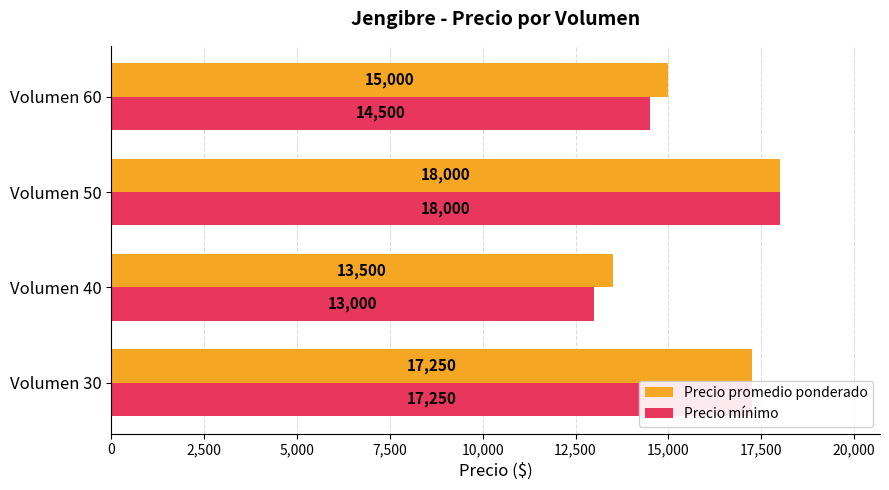

What is the lowest value of the Precio mínimo series?

13000